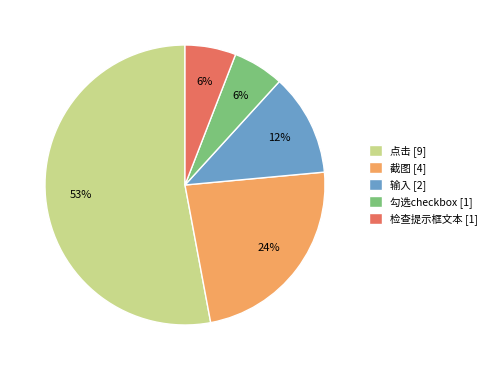

How many segments does this pie chart have?

5